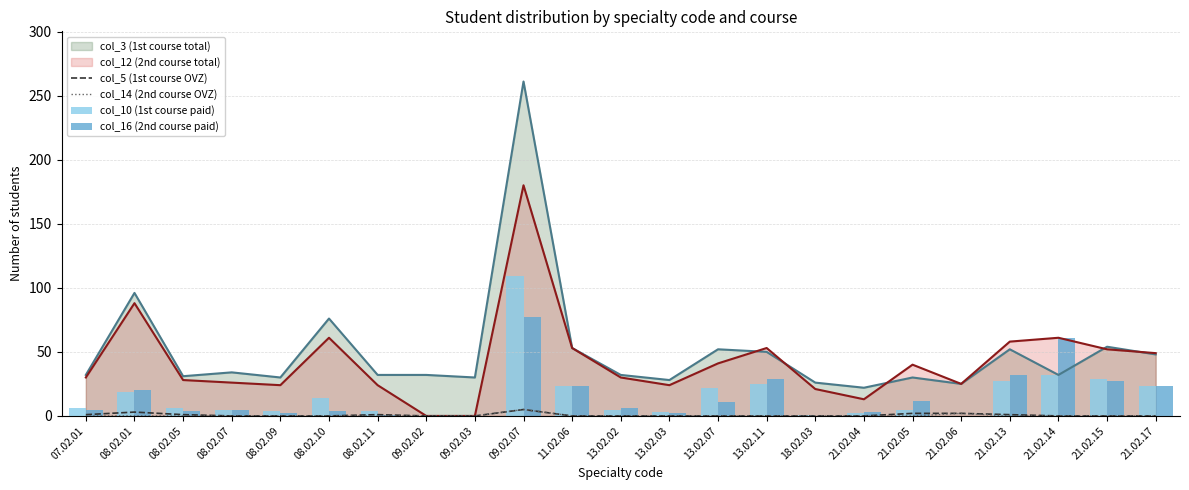

What is the label of the 6th bar from the right?

21.02.05